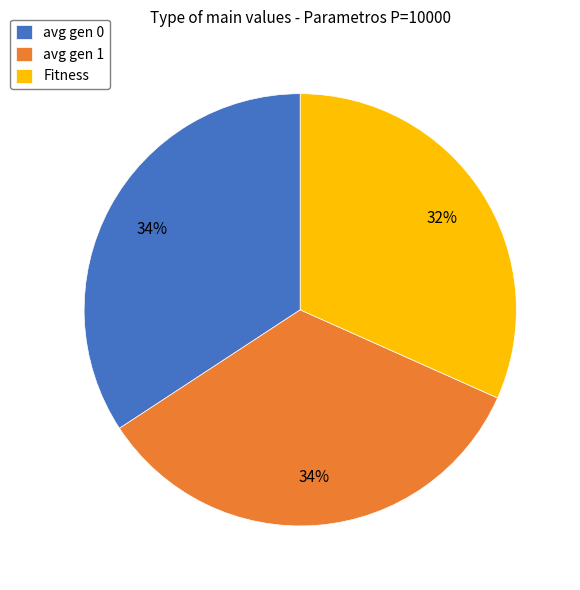

Which category has the smallest portion of the pie?

Fitness